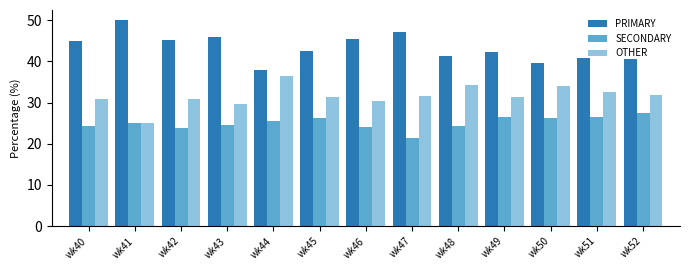

What is the difference between the highest and lowest values at wk48?

17.2